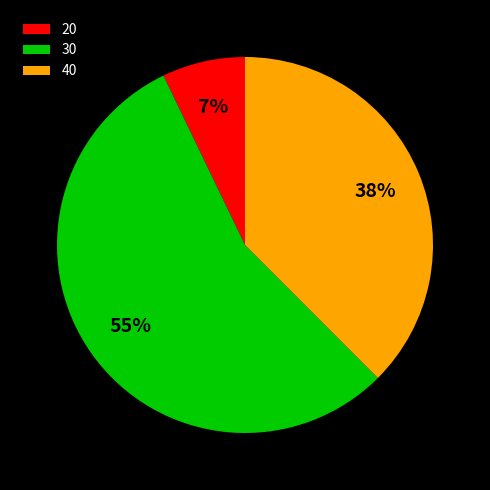

How many segments does this pie chart have?

3